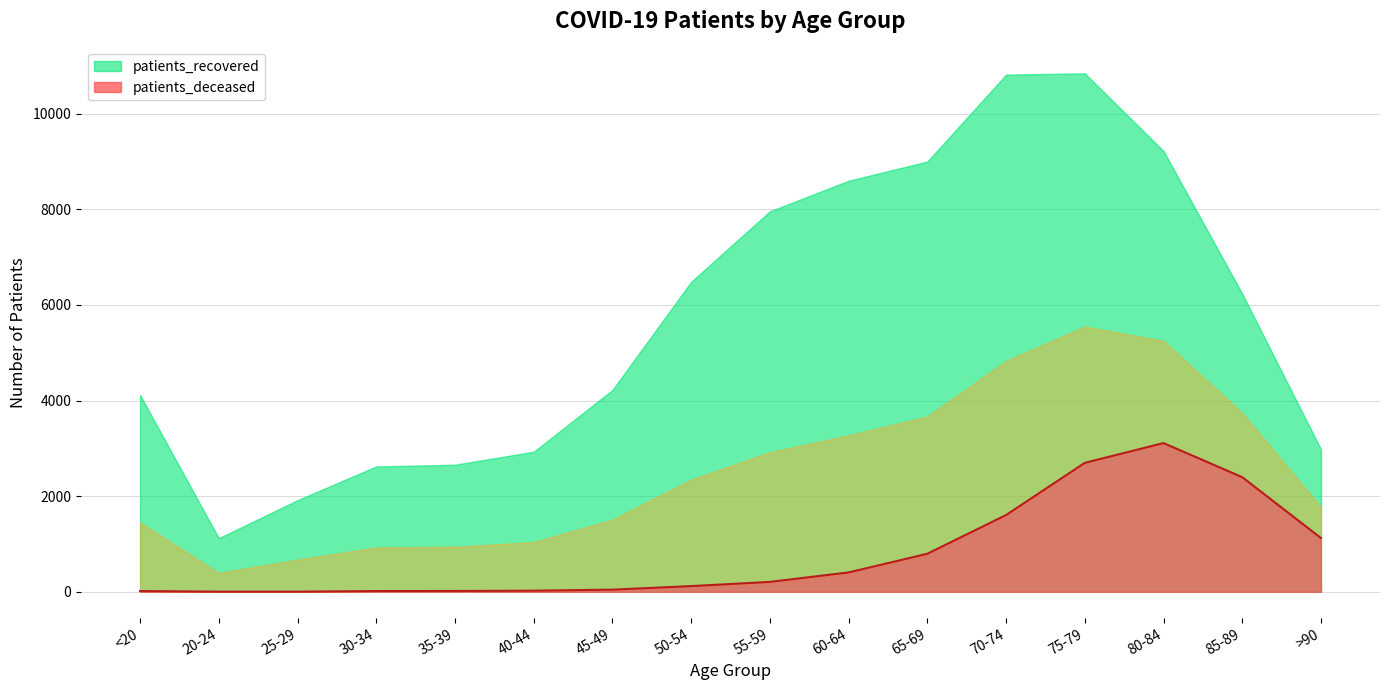

What is the approximate value at 45-49, to the nearest 50?

50